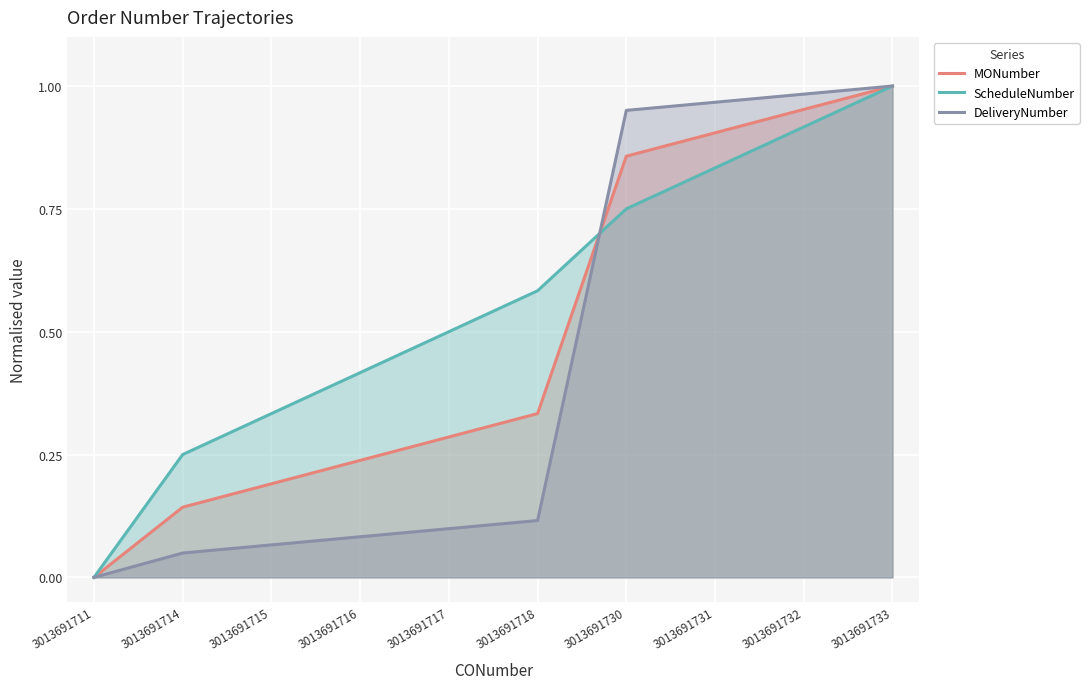

The value of ScheduleNumber at 3013691731 is 1.2. True or false?

False